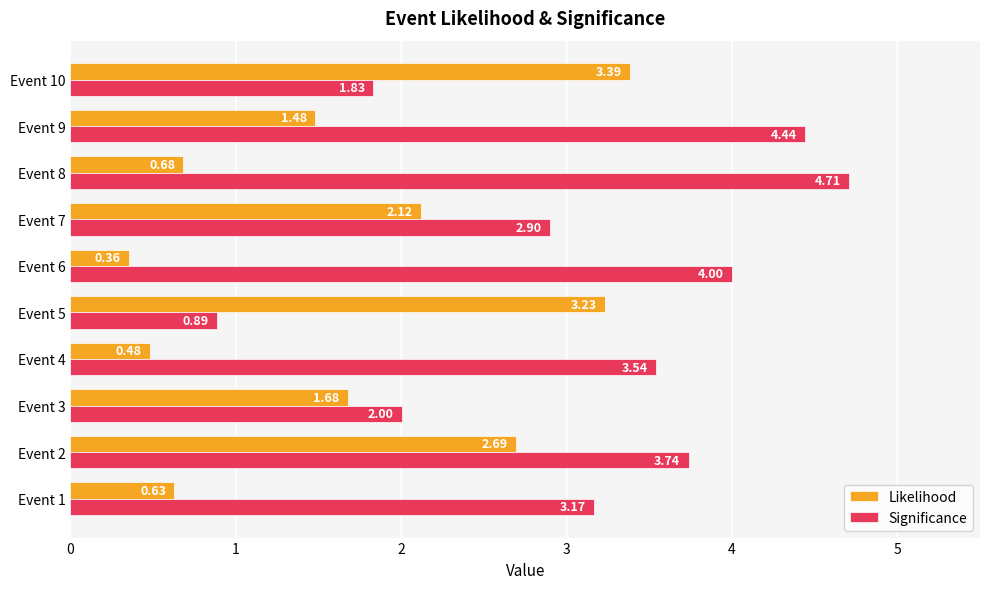

Rank the series at Event 8 from lowest to highest value.

Likelihood, Significance